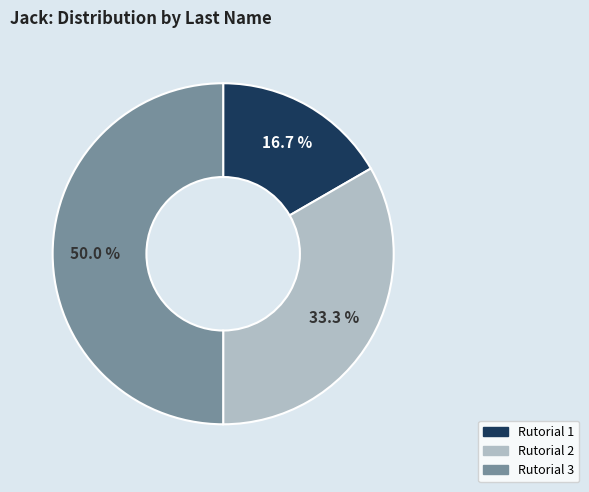

Count the number of slices in the pie.

3